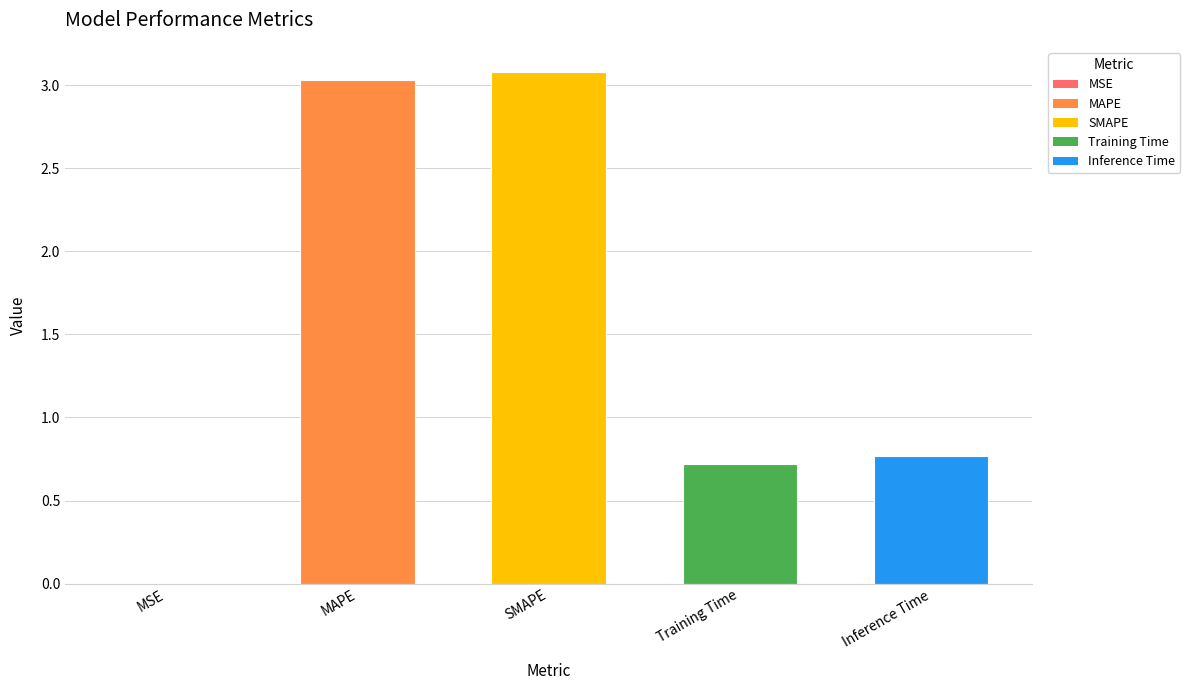

Are the bars horizontal?

No